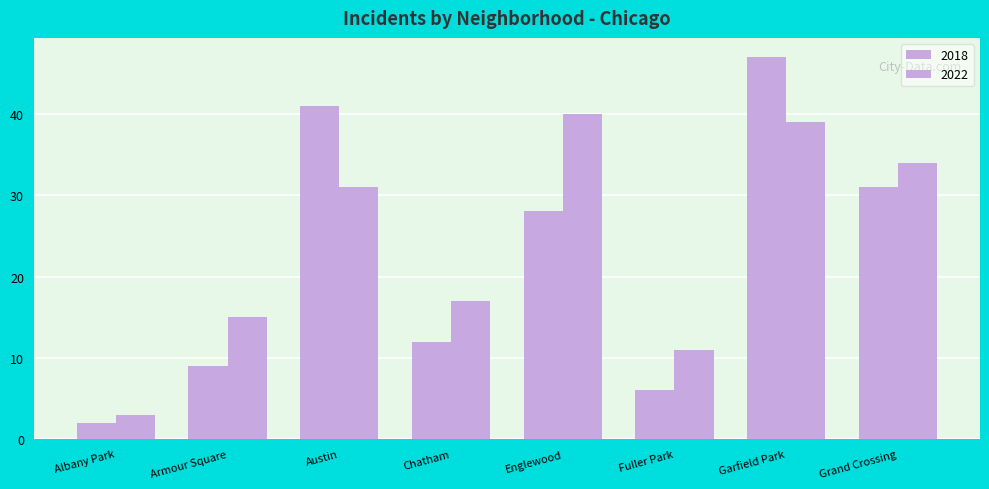

How many bars are there in each group?

2